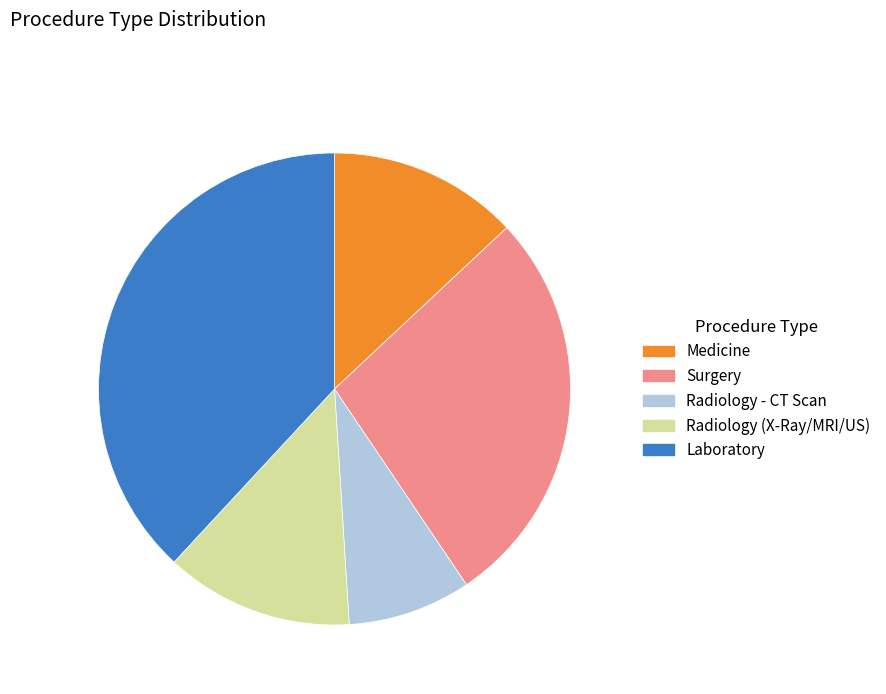

Which slice is the smallest?

Radiology - CT Scan